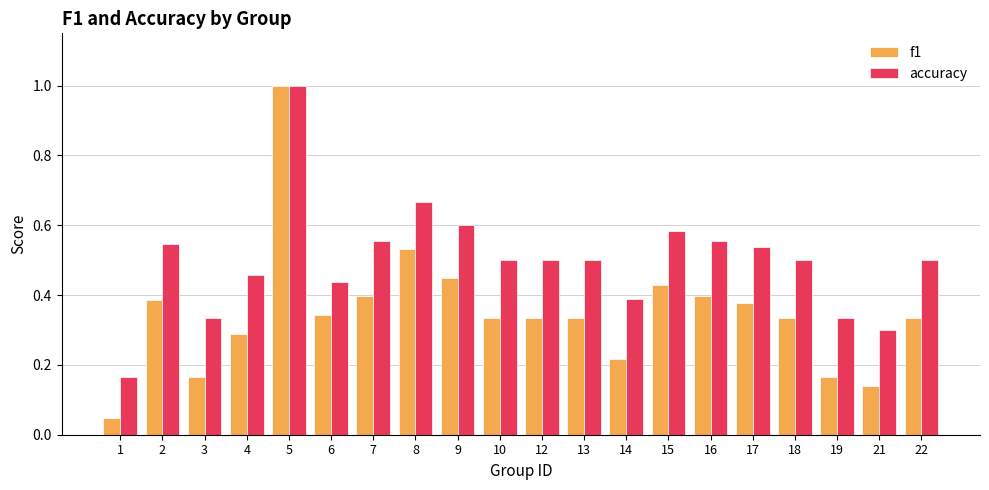

How many accuracy values are between 0 and 1?

20